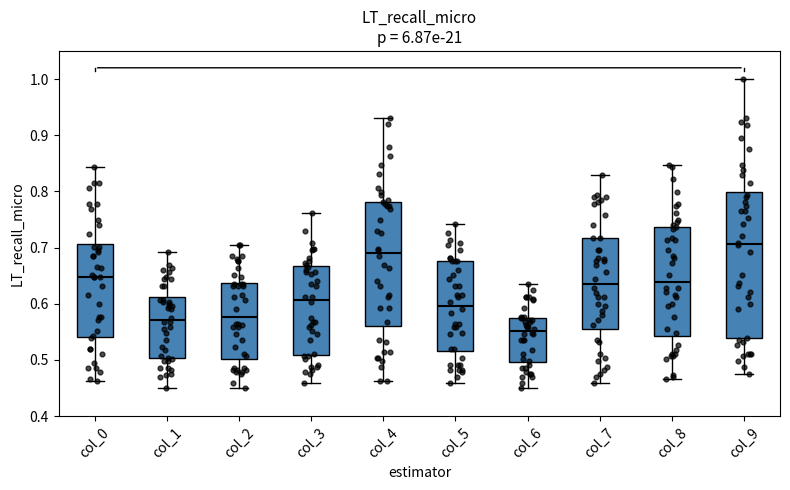

Which box has the highest median line?

col_9